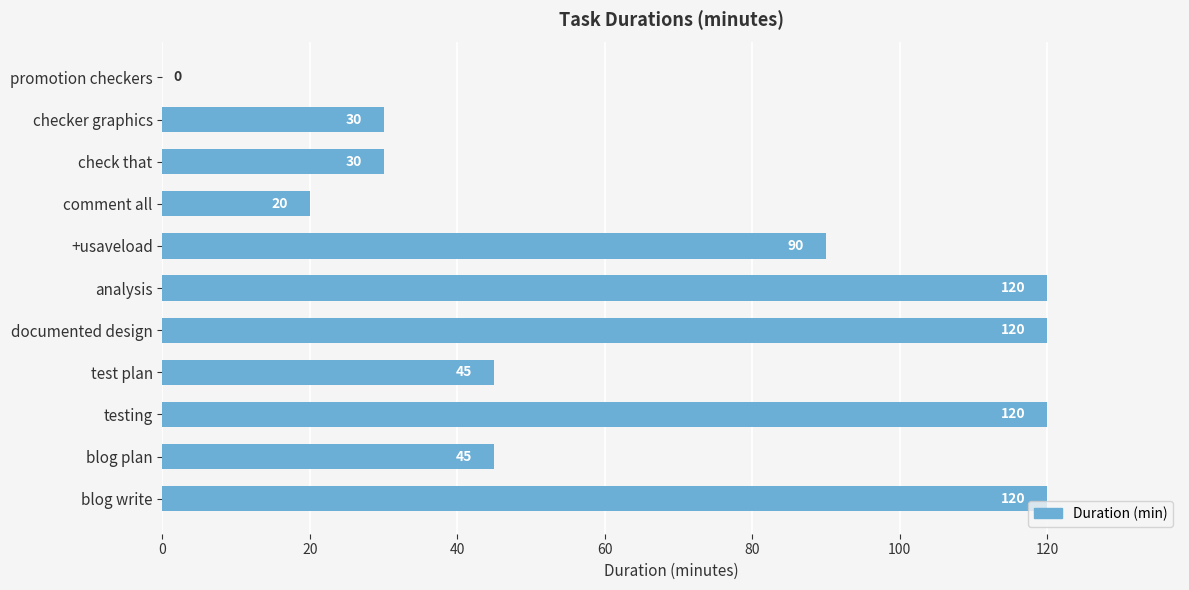

How many values are above zero?

10